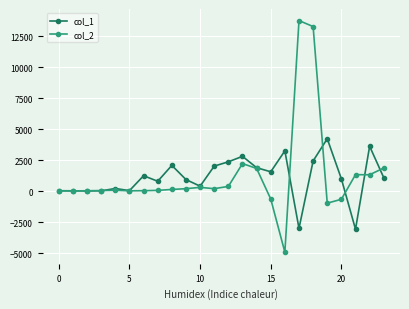

What is the lowest value of the col_1 series?

-3075.8